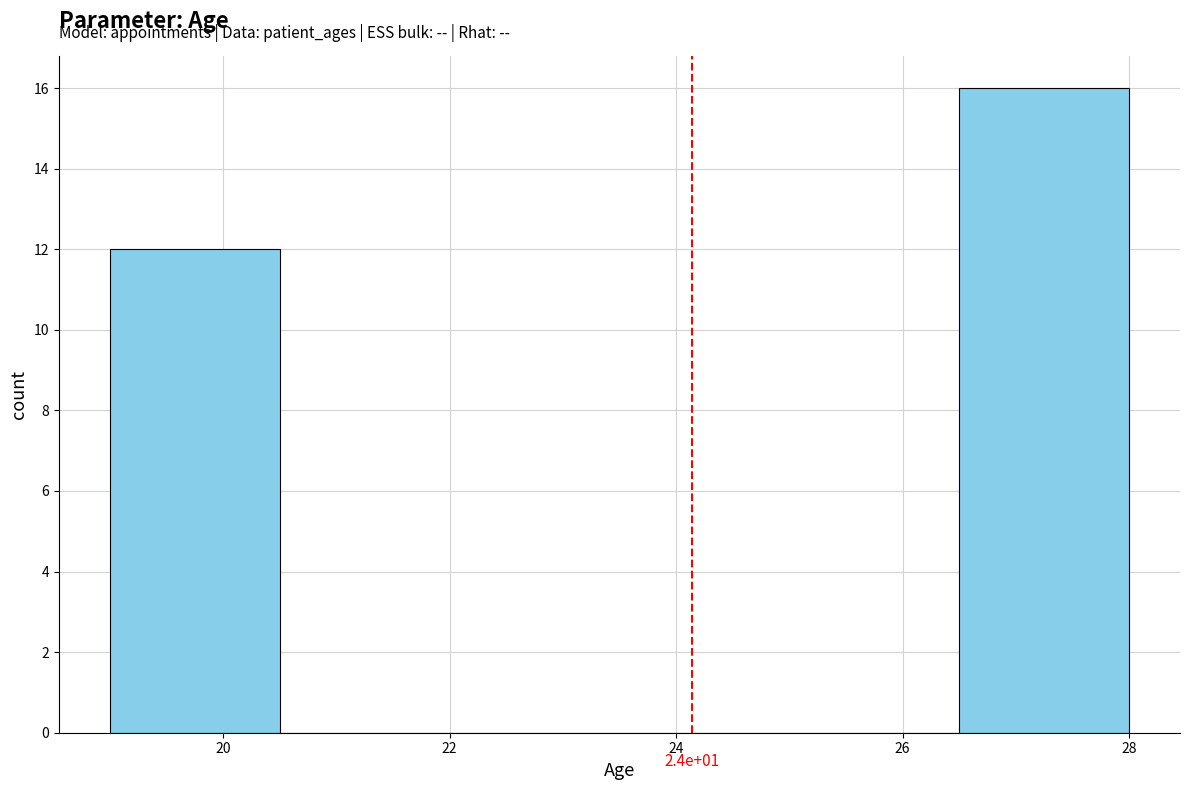

Over which range of the x-axis is the bar tallest?

26.5 to 28.0